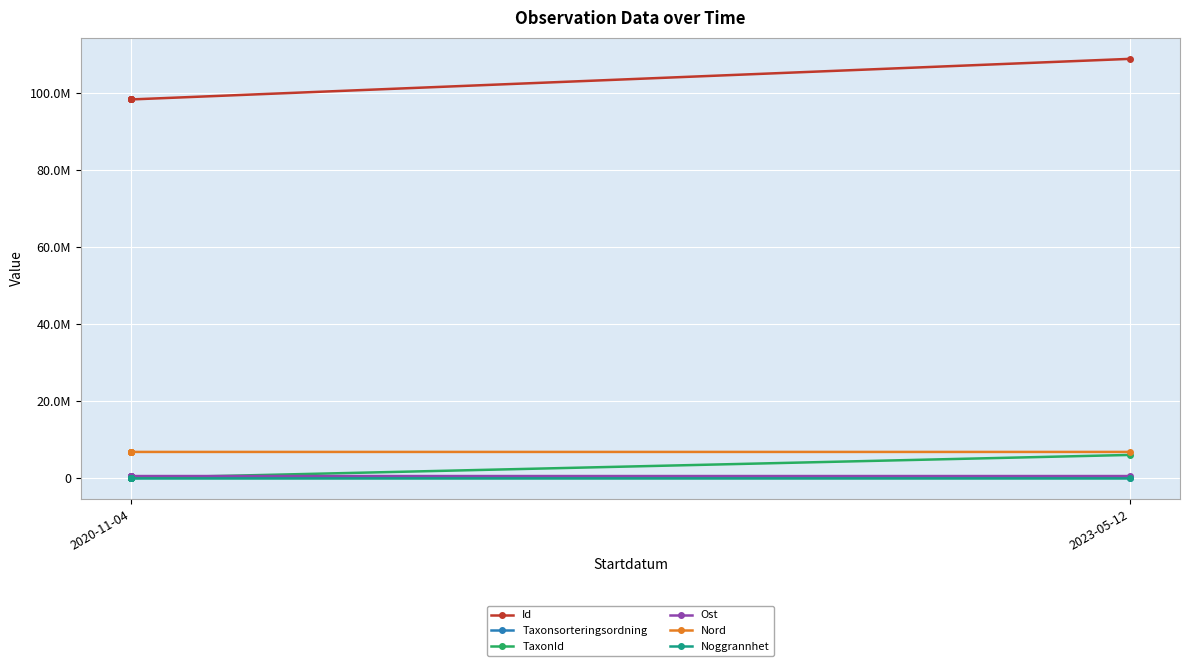

Is the value of TaxonId at 2020-11-04 greater than the value of Noggrannhet at 2020-11-04?

Yes